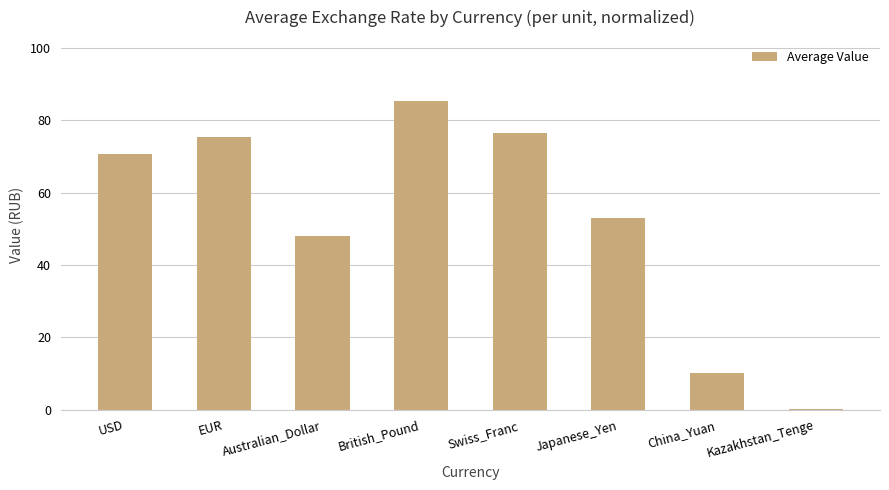

Read the value at Japanese_Yen.

53.0